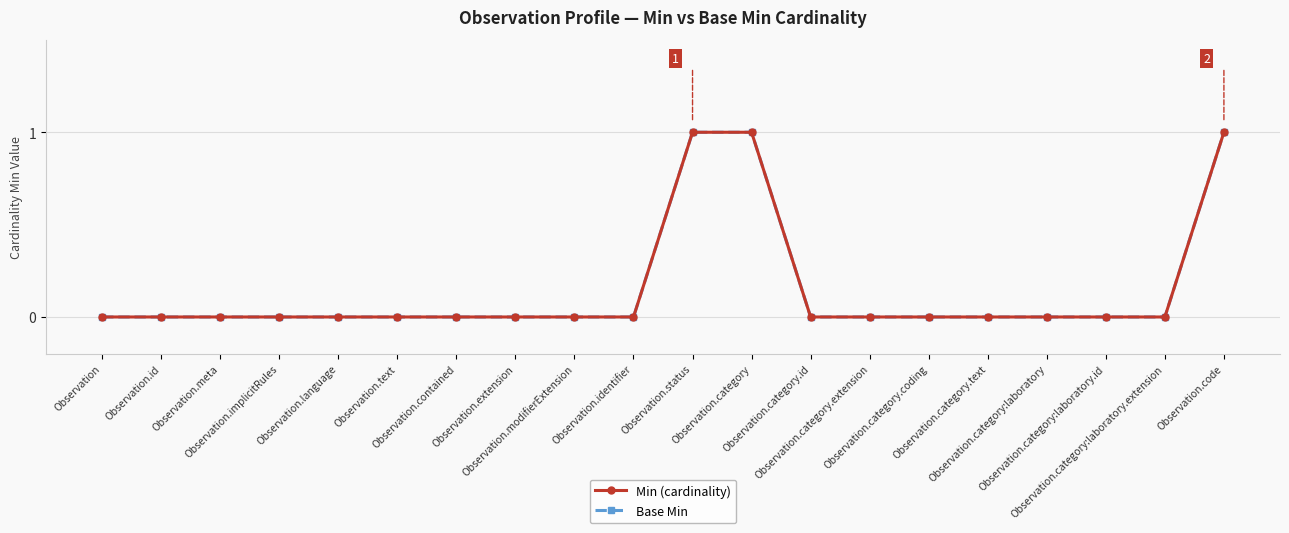

Does the chart have visible grid lines?

Yes